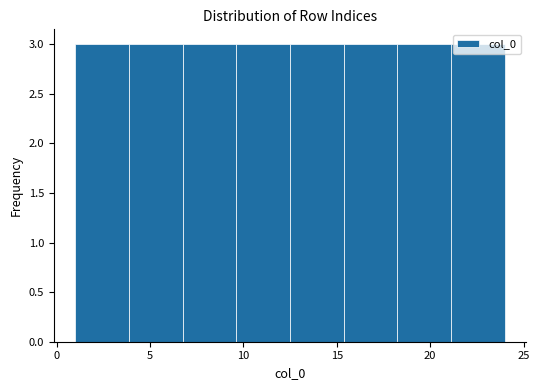

Reading left to right, list every bar in this chart as the range it spans on the x-axis followed by its height. Neither the bar edges nor the heights are printed on the chart, so give them approximately, as read against the axes.

1.0 to 4.0: 3
4.0 to 7.0: 3
7.0 to 9.5: 3
9.5 to 12.5: 3
12.5 to 15.5: 3
15.5 to 18.5: 3
18.5 to 21.0: 3
21.0 to 24.0: 3